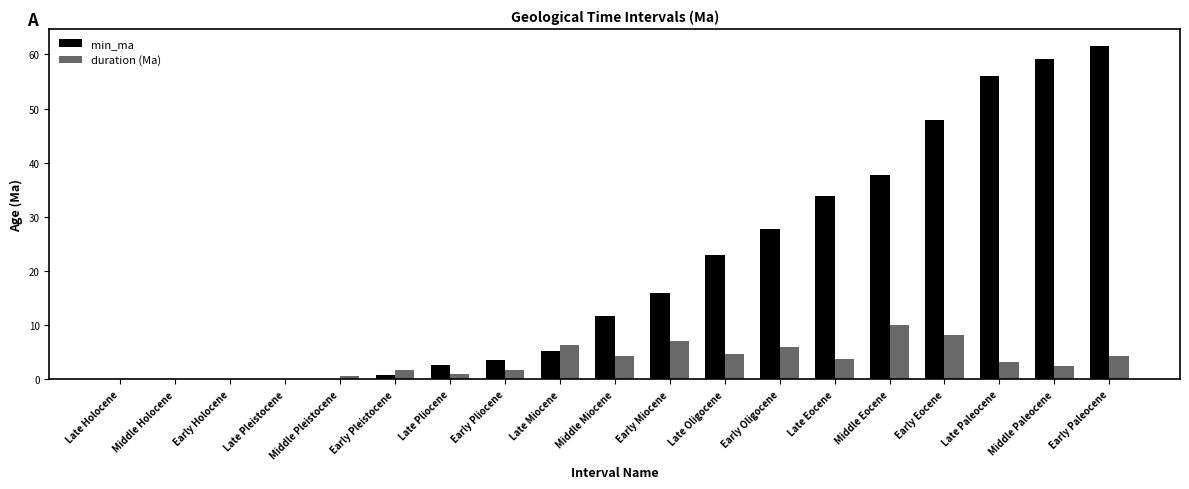

Does the chart contain stacked bars?

No